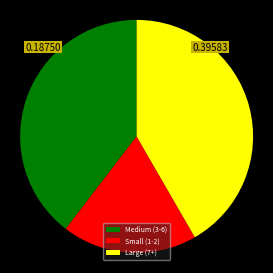

Rank the categories by value from highest to lowest.

Large (7+), Medium (3-6), Small (1-2)